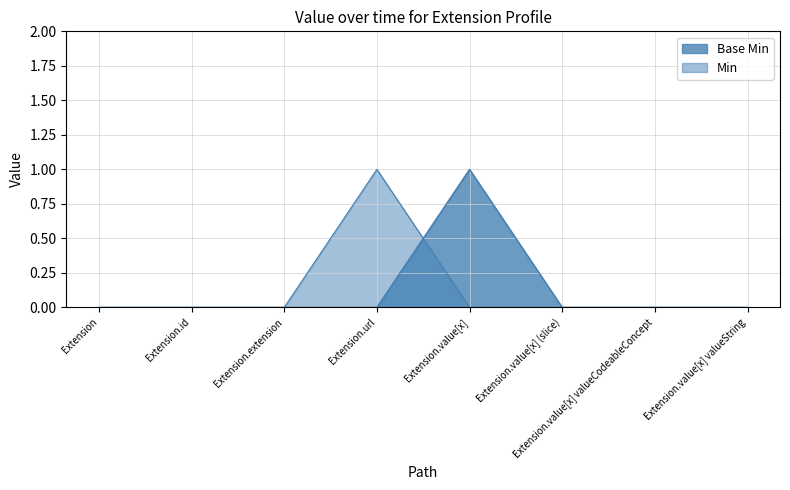

Which category has the highest value across all series?

Extension.value[x]